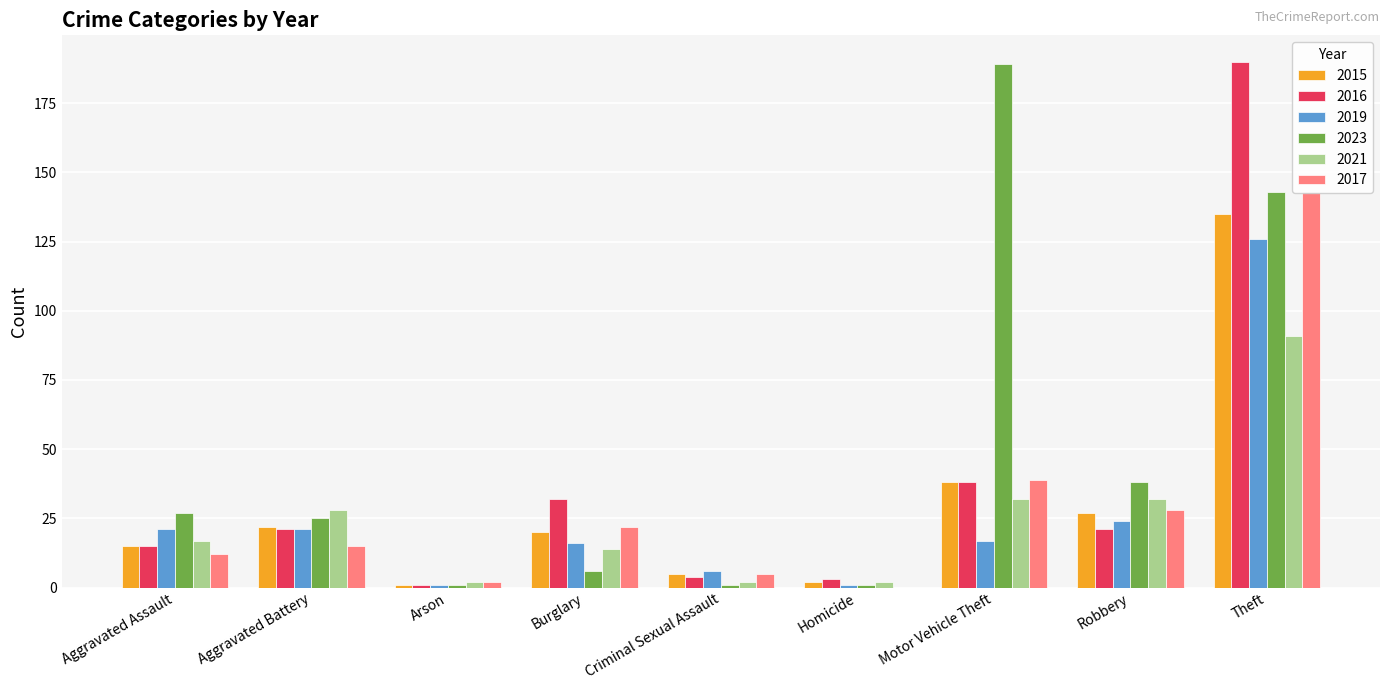

Reading left to right, what are all the values shown in this chart?

2015: Aggravated Assault=15	Aggravated Battery=22	Arson=1	Burglary=20	Criminal Sexual Assault=5	Homicide=2	Motor Vehicle Theft=38	Robbery=27	Theft=135
2016: Aggravated Assault=15	Aggravated Battery=21	Arson=1	Burglary=32	Criminal Sexual Assault=4	Homicide=3	Motor Vehicle Theft=38	Robbery=21	Theft=190
2019: Aggravated Assault=21	Aggravated Battery=21	Arson=1	Burglary=16	Criminal Sexual Assault=6	Homicide=1	Motor Vehicle Theft=17	Robbery=24	Theft=126
2023: Aggravated Assault=27	Aggravated Battery=25	Arson=1	Burglary=6	Criminal Sexual Assault=1	Homicide=1	Motor Vehicle Theft=189	Robbery=38	Theft=143
2021: Aggravated Assault=17	Aggravated Battery=28	Arson=2	Burglary=14	Criminal Sexual Assault=2	Homicide=2	Motor Vehicle Theft=32	Robbery=32	Theft=91
2017: Aggravated Assault=12	Aggravated Battery=15	Arson=2	Burglary=22	Criminal Sexual Assault=5	Homicide=0	Motor Vehicle Theft=39	Robbery=28	Theft=143